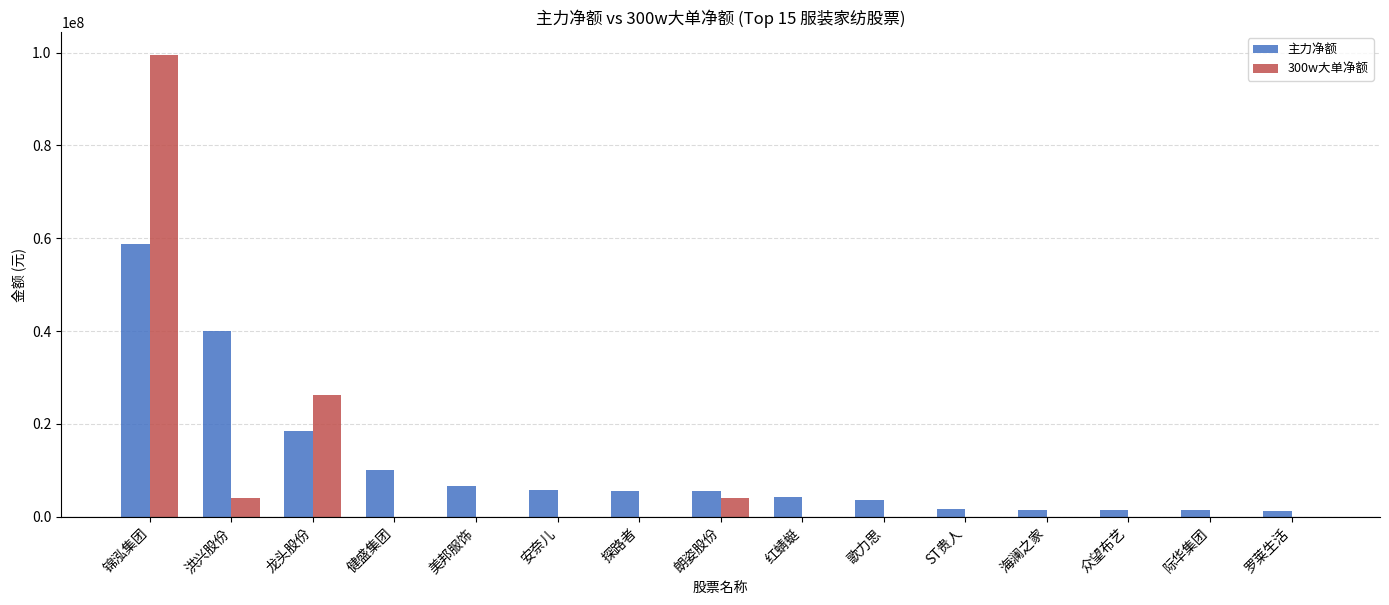

What is the greatest value displayed?

99449040